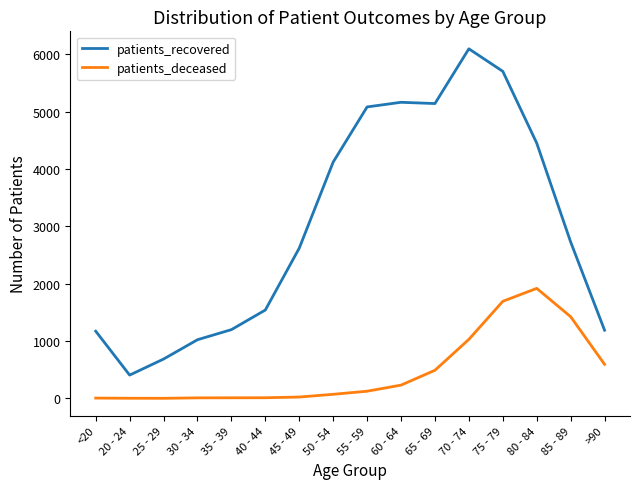

True or false: patients_deceased and patients_recovered intersect in this chart.

False